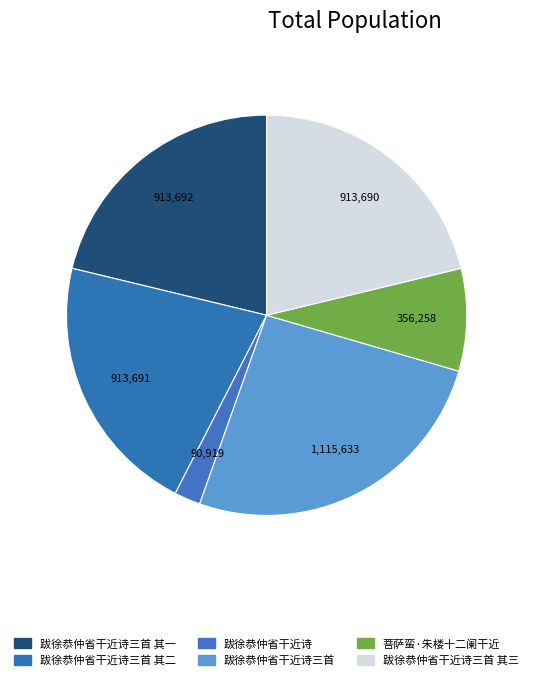

Count the number of slices in the pie.

6